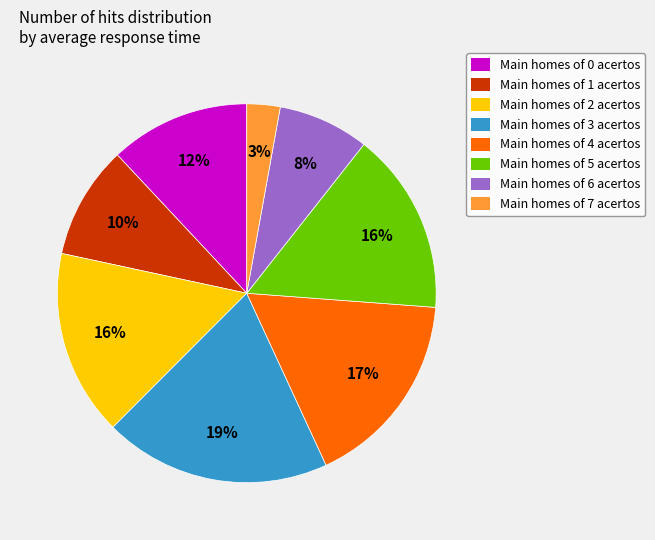

Do Main homes of 3 acertos and Main homes of 6 acertos together represent more than half of the pie?

No